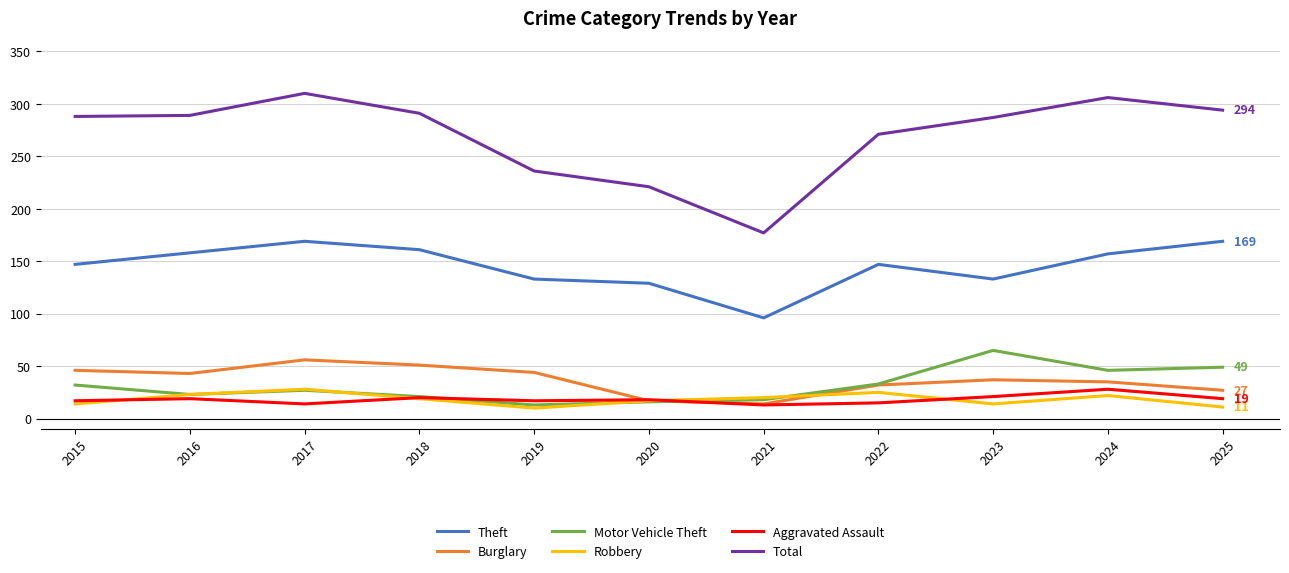

Read the Aggravated Assault value at 2024, to the nearest 10.

30